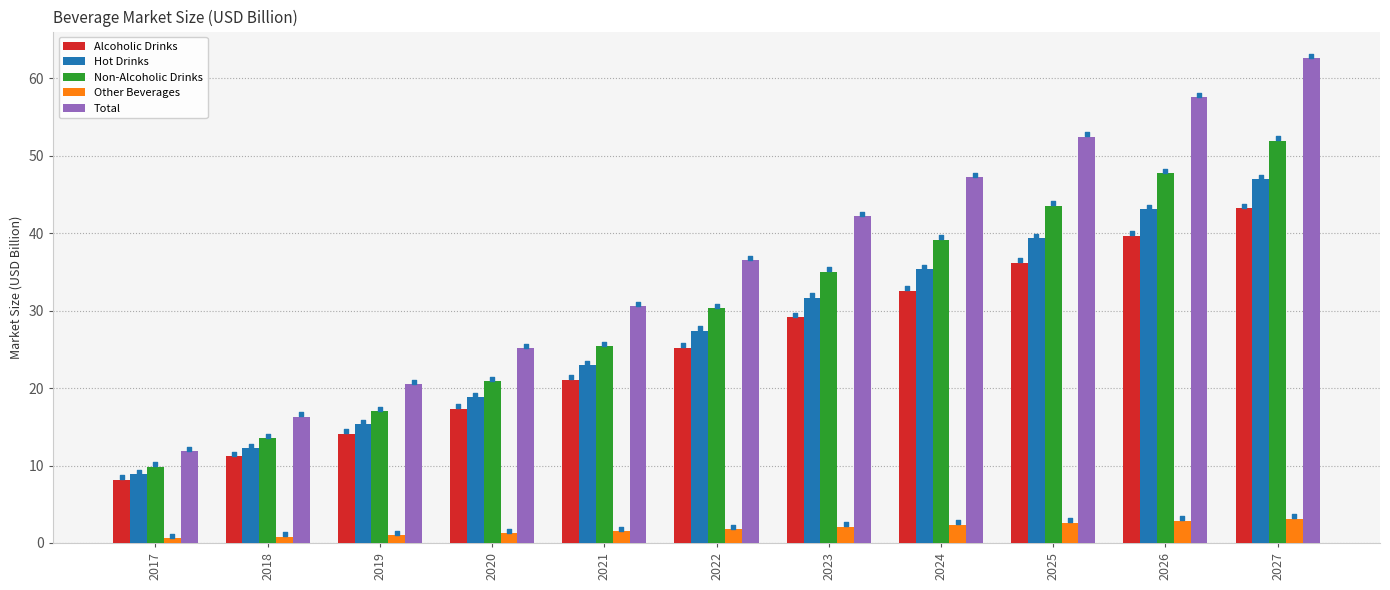

Which series has the widest spread of Y values?

Total